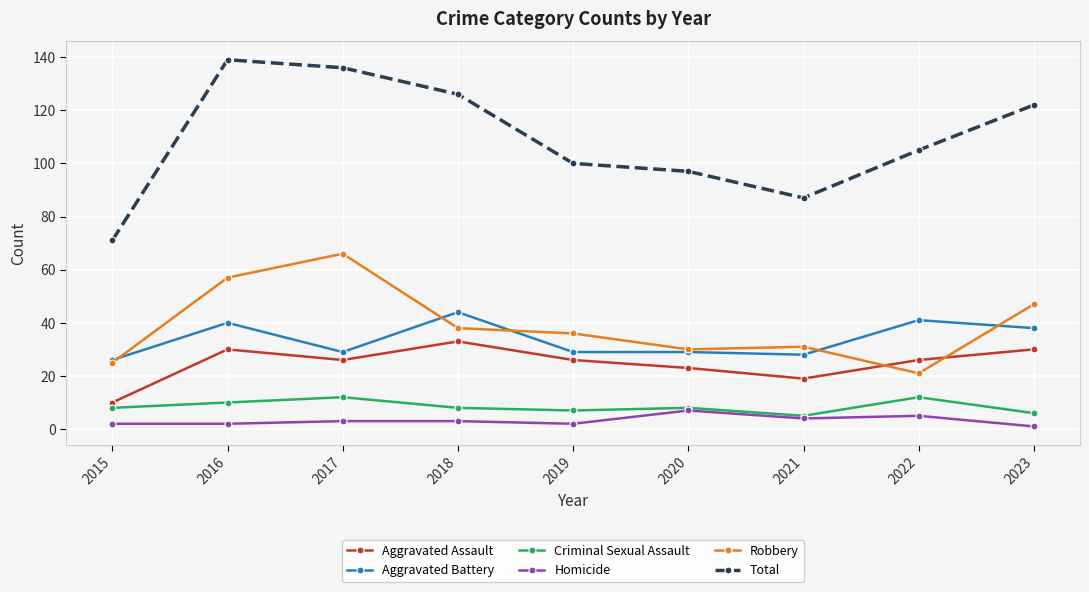

Which series changed the most between 2016 and 2018?

Robbery